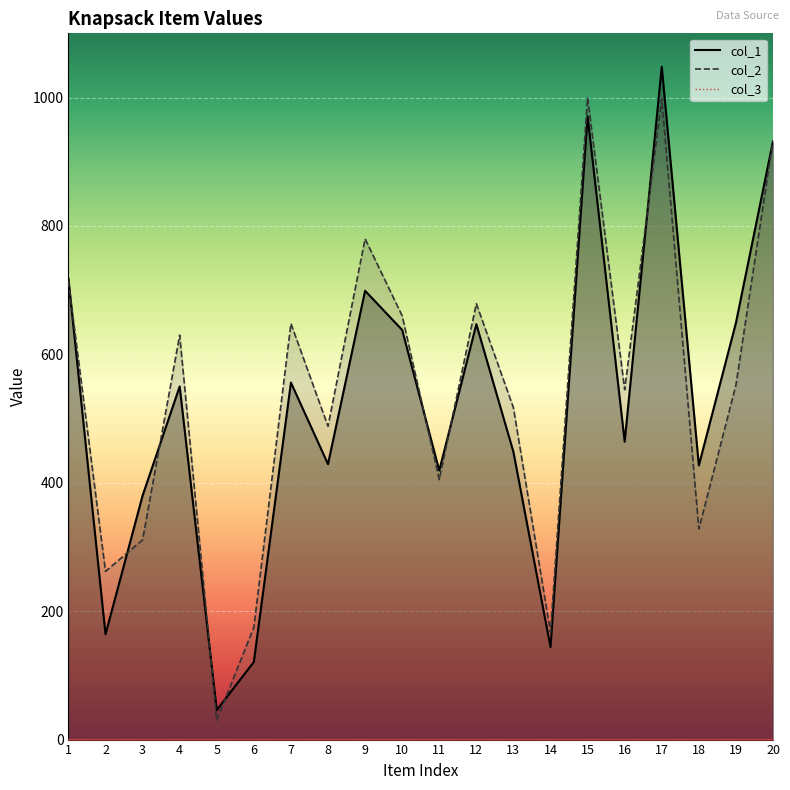

True or false: col_2_line and col_3_line cross at least once.

False